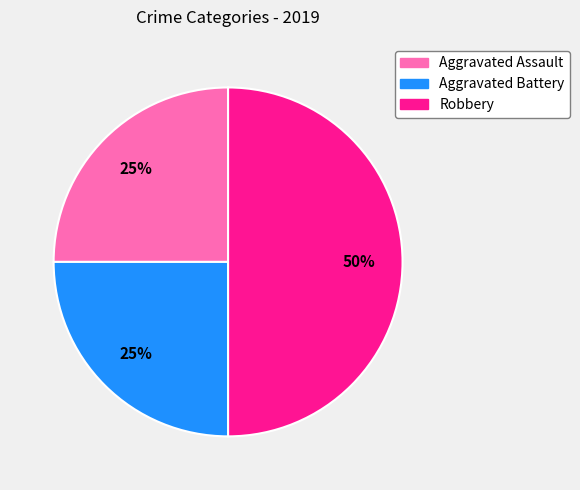

What percentage is the Aggravated Assault slice, to the nearest percent?

25%